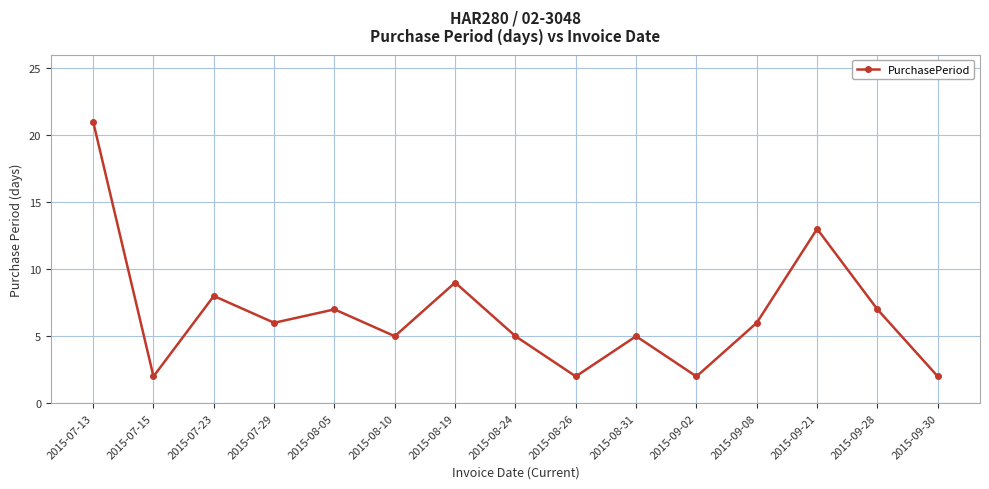

What is the minimum value shown in the chart?

2